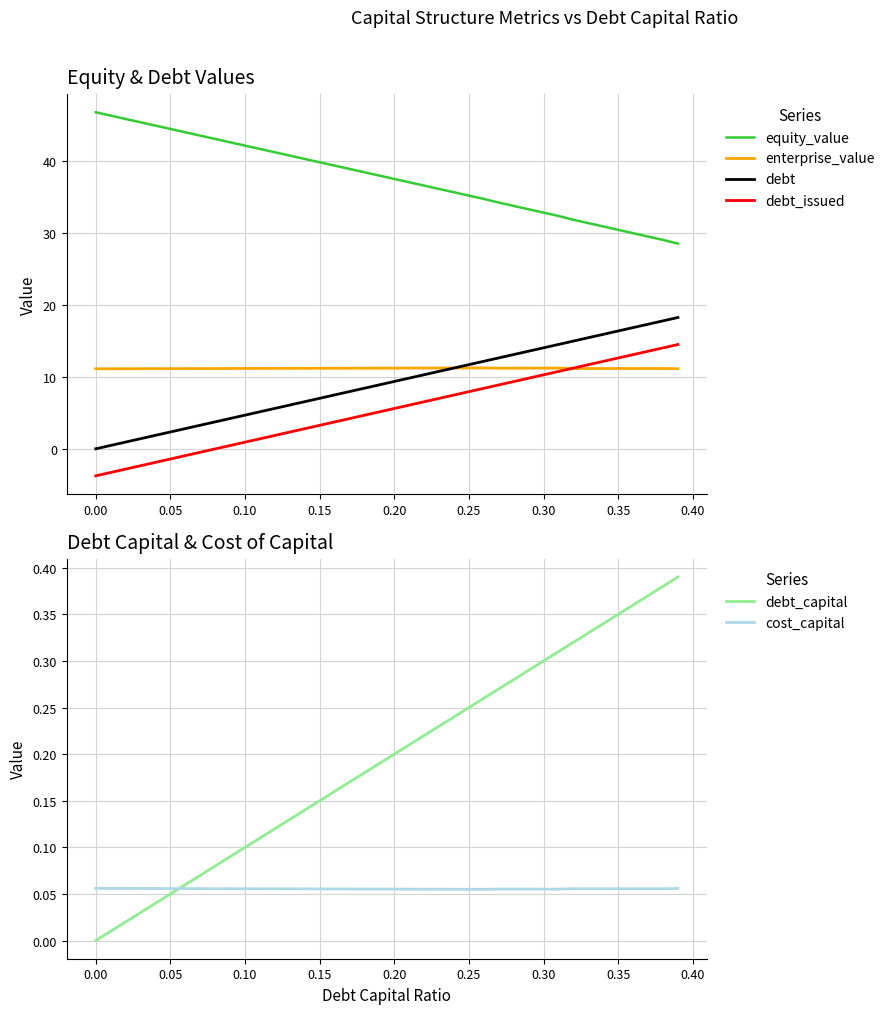

What is the value of the debt_issued point at the 24th from the left?

7.0